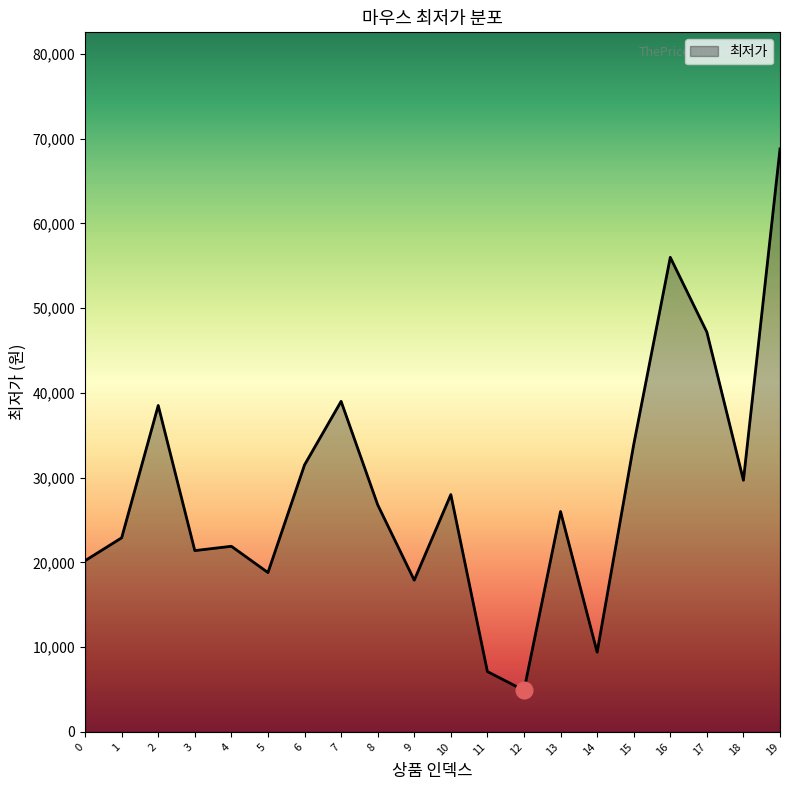

What is the minimum value shown in the chart?

4900